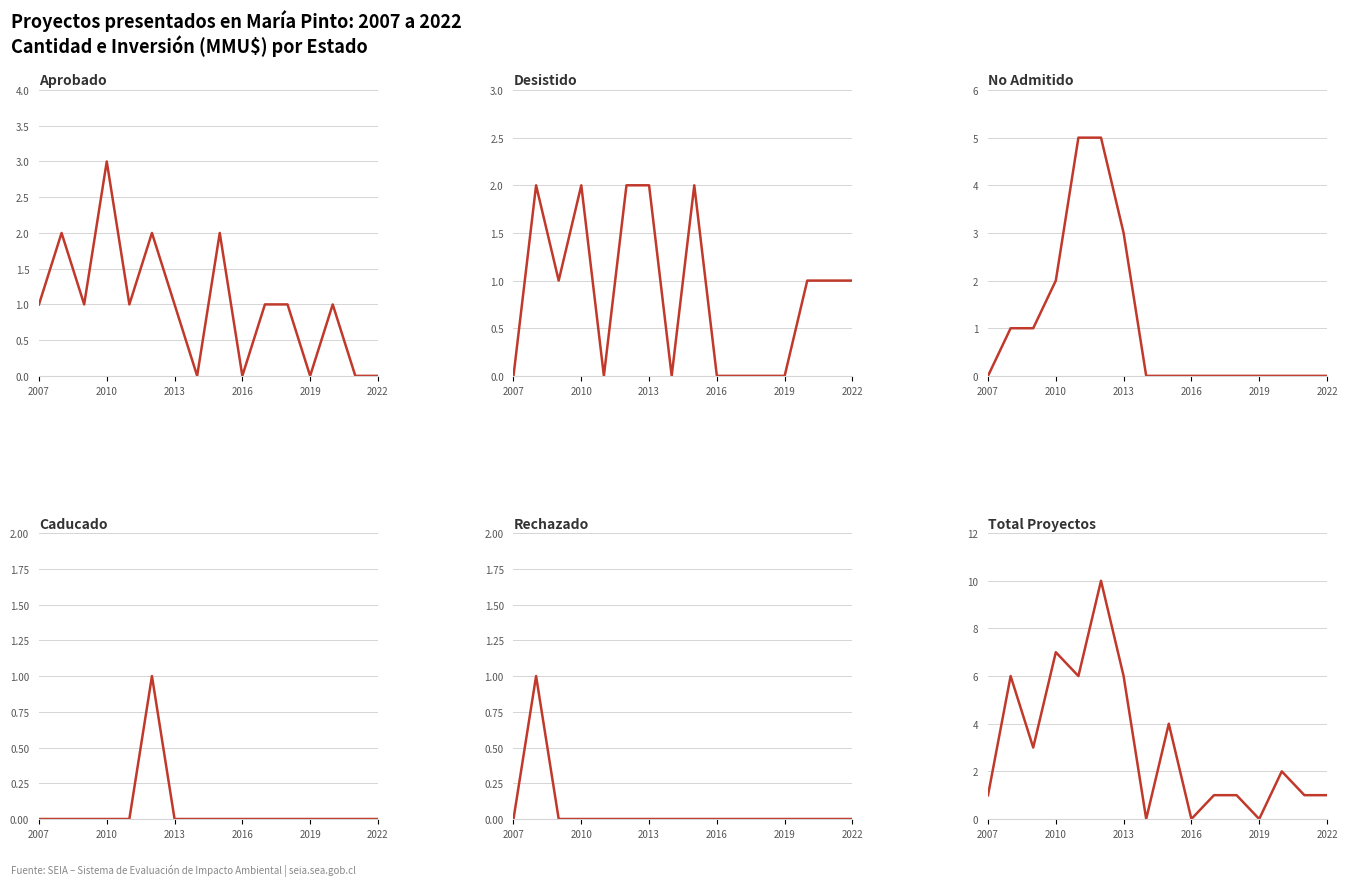

At how many categories does at least one series exceed 3?

6